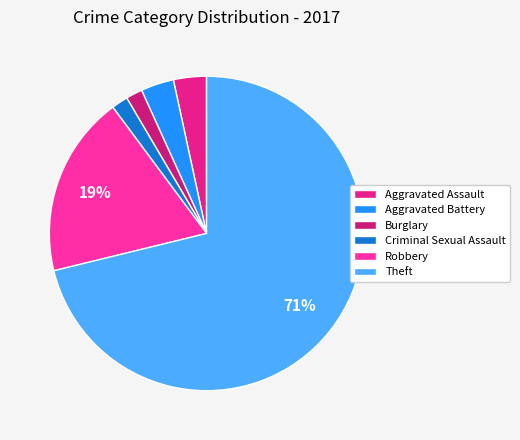

True or false: Theft accounts for 71% of the total.

True